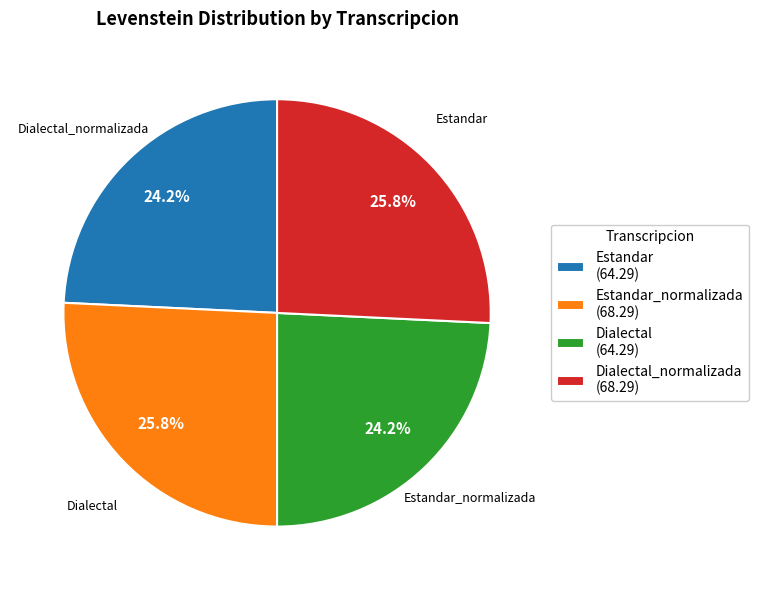

To the nearest percent, what is the difference between the largest and smallest slice percentages?

2%